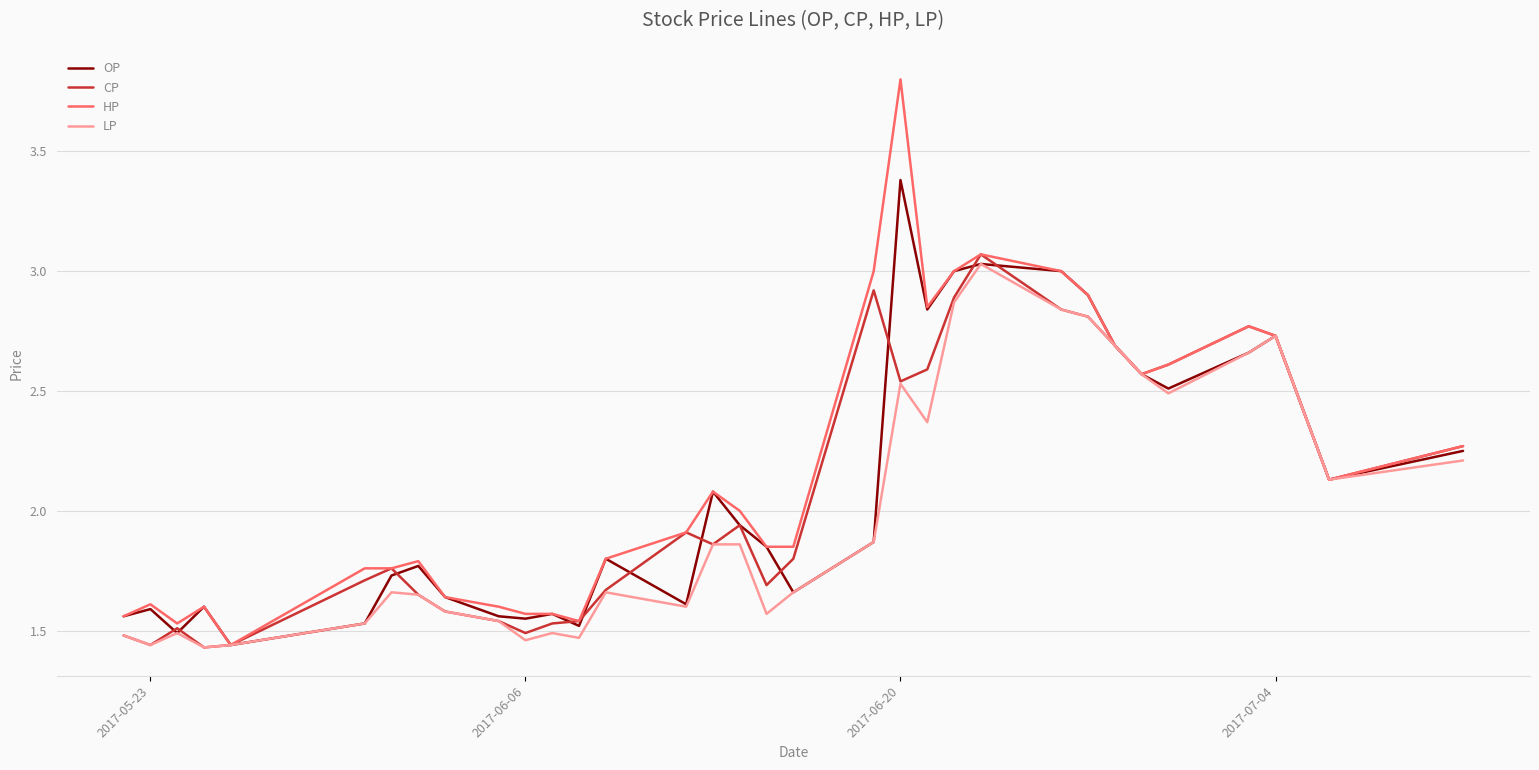

What is the maximum value shown in the chart?

3.8